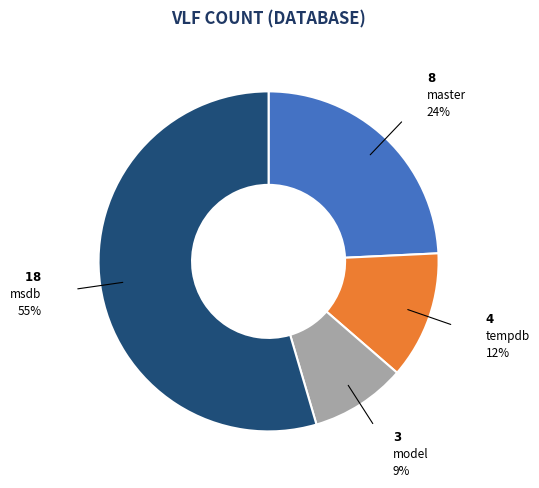

Does any single category account for the majority?

Yes